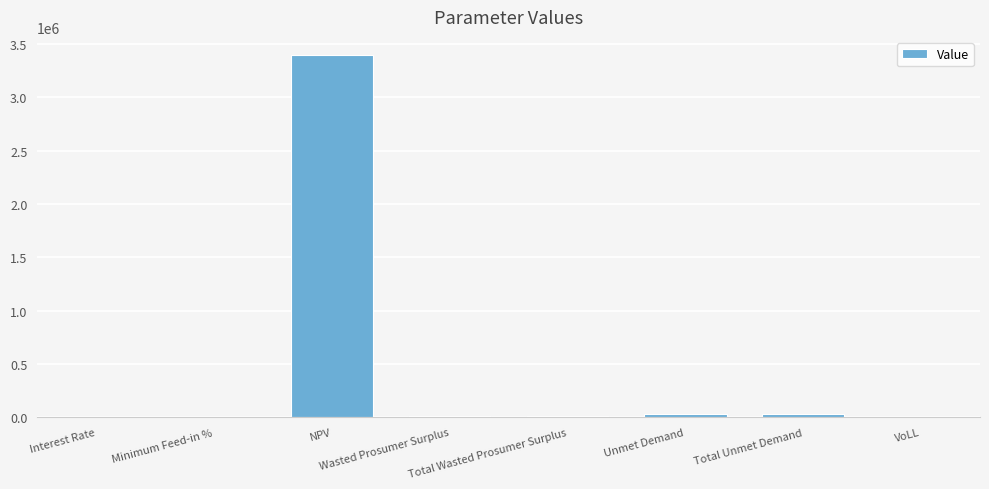

What is the greatest value displayed?

3397553.2